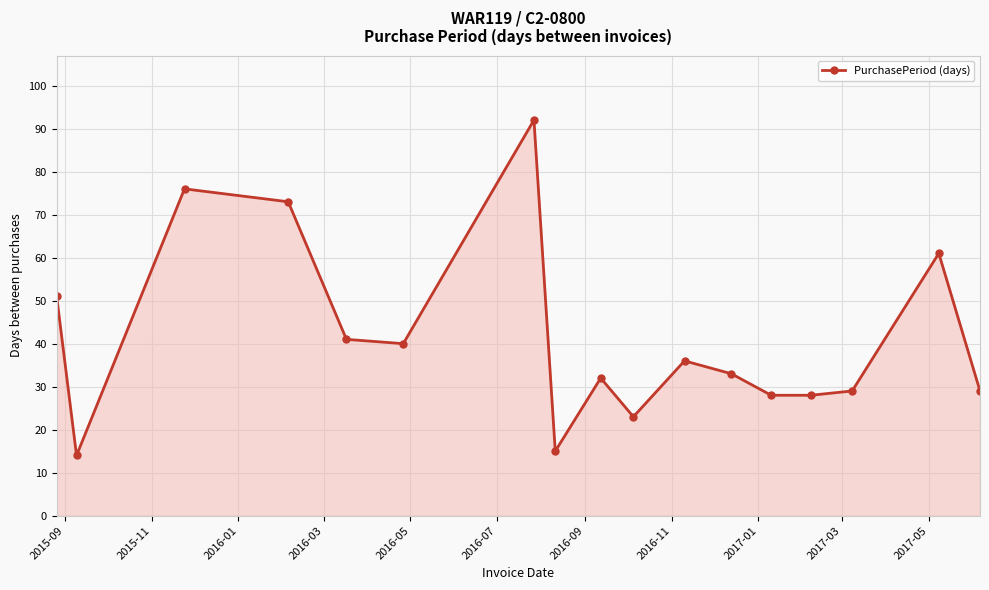

What is the value of the 6th point from the left?

40